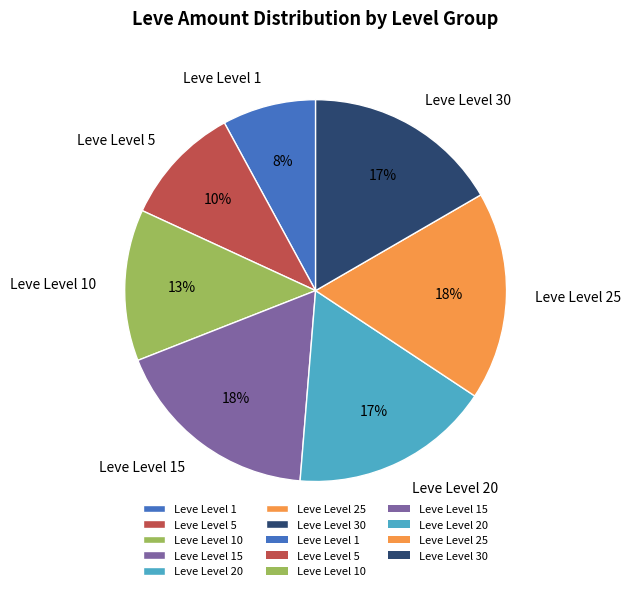

To the nearest percent, what is the difference between the Leve Level 10 and Leve Level 15 slice percentages?

5%